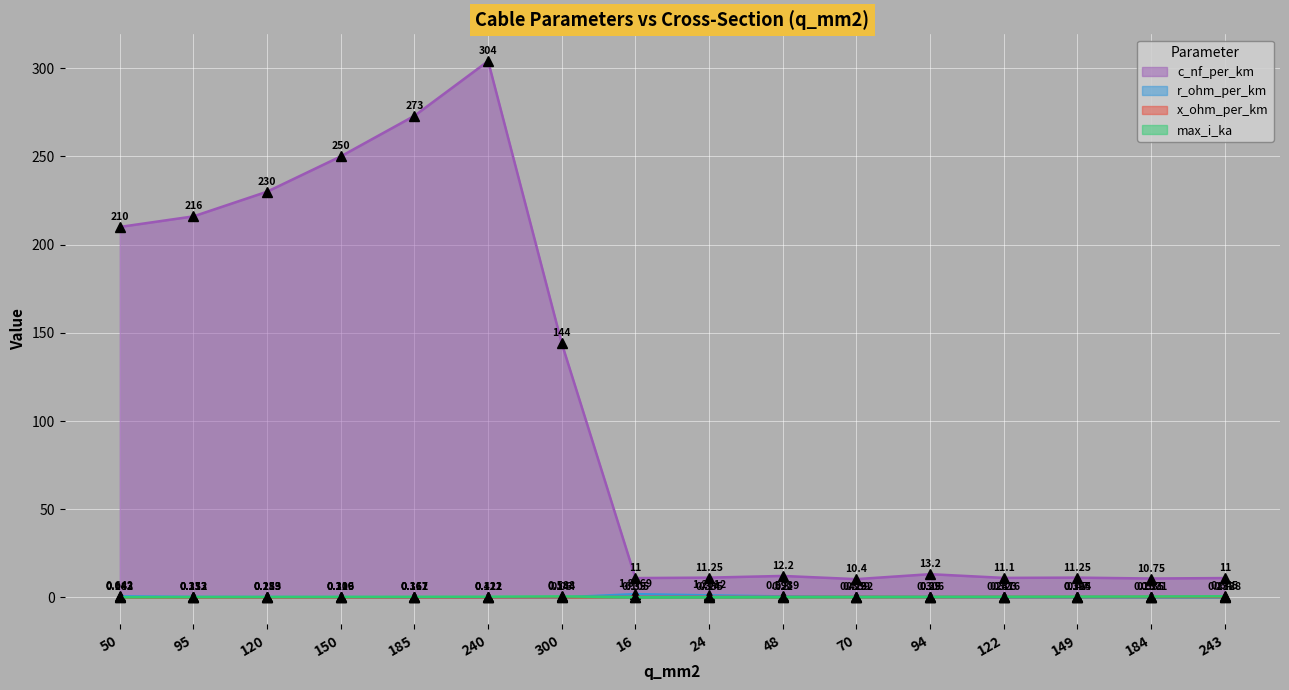

What is the spread (max minus min) of values at 150?

249.9